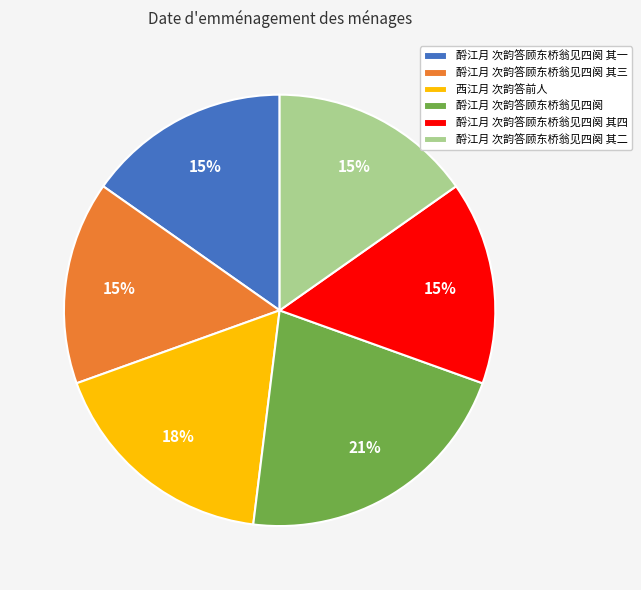

To the nearest percent, what percentage of the pie is 酹江月 次韵答顾东桥翁见四阕 其二?

15%